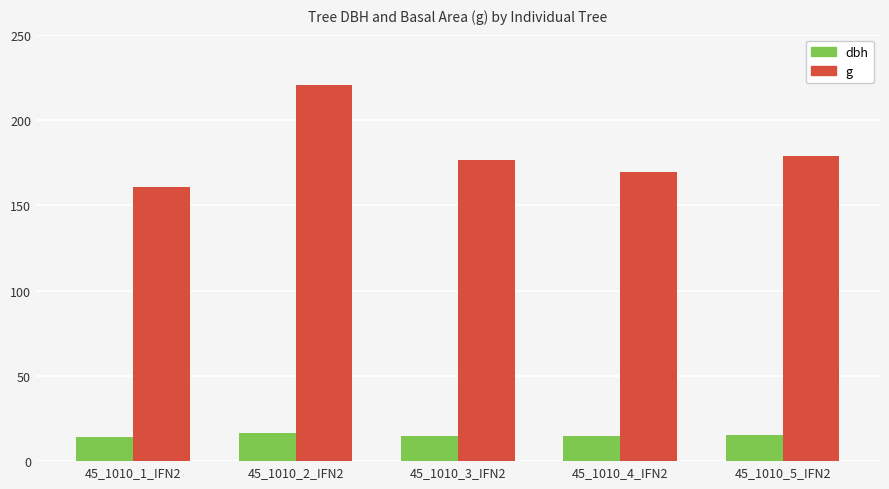

What position from the right is 45_1010_3_IFN2?

3